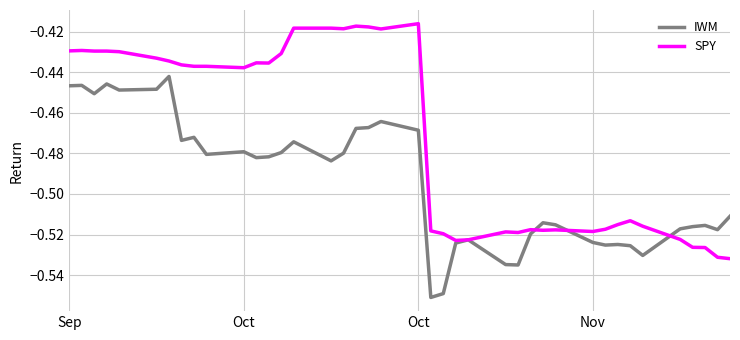

Rank the series by their average value, from highest to lowest.

SPY, IWM